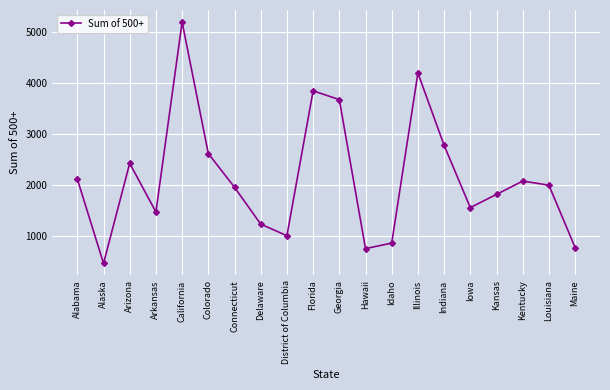

At which category does the chart reach its peak across all series?

California